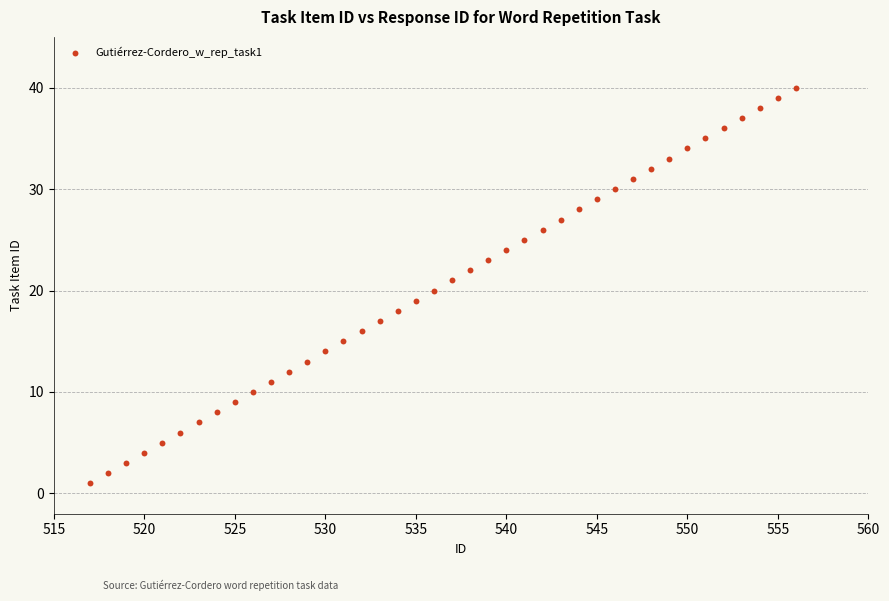

What is the range of Y values (max minus min)?

39